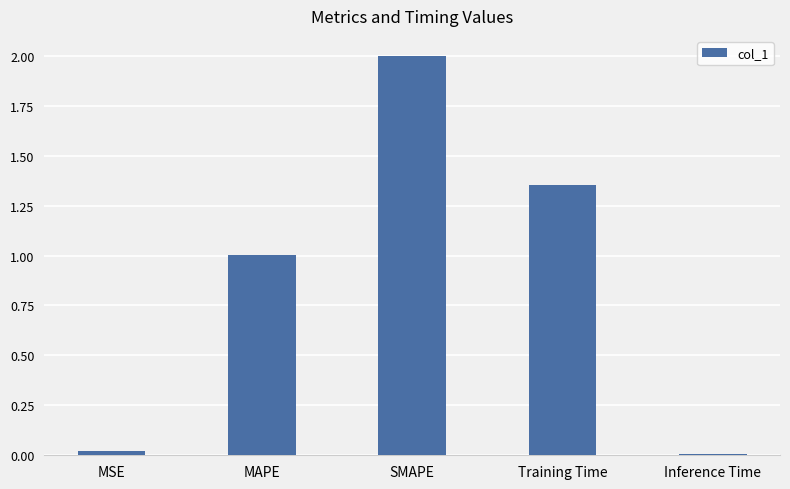

What is the difference between the maximum and minimum values?

2.0